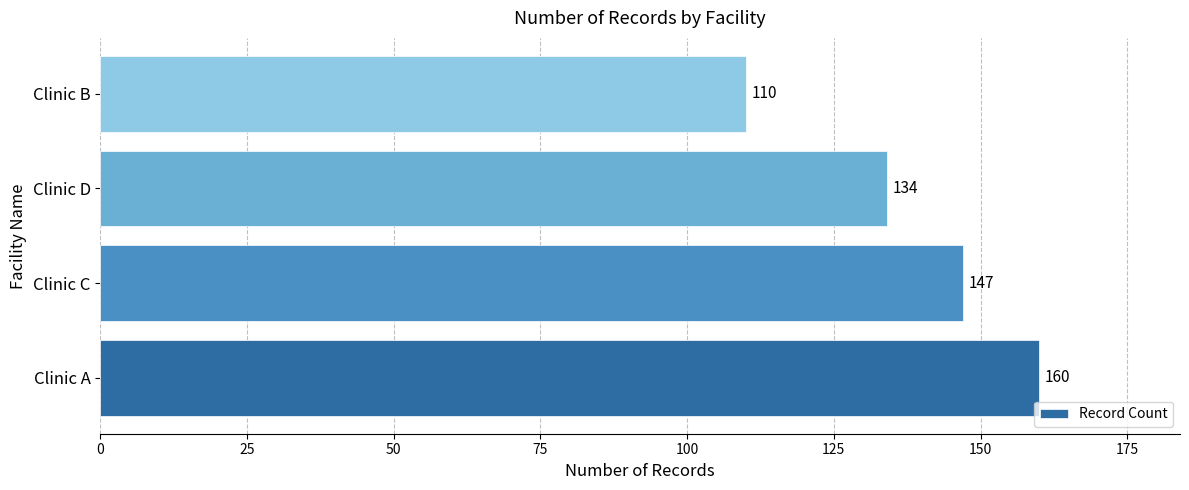

What is the change in value from Clinic D to Clinic B?

-24